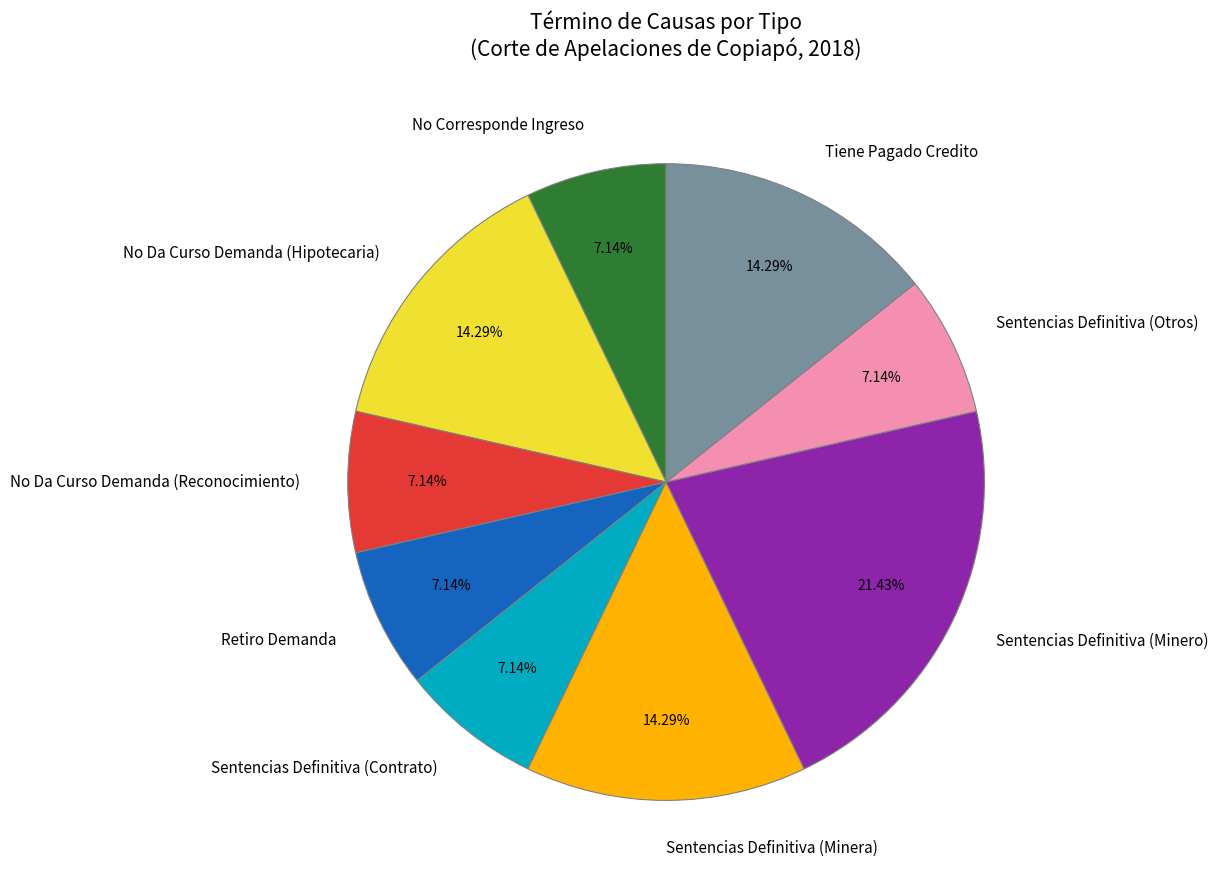

The Sentencias Definitiva (Minero) slice represents 9% of the pie. True or false?

False